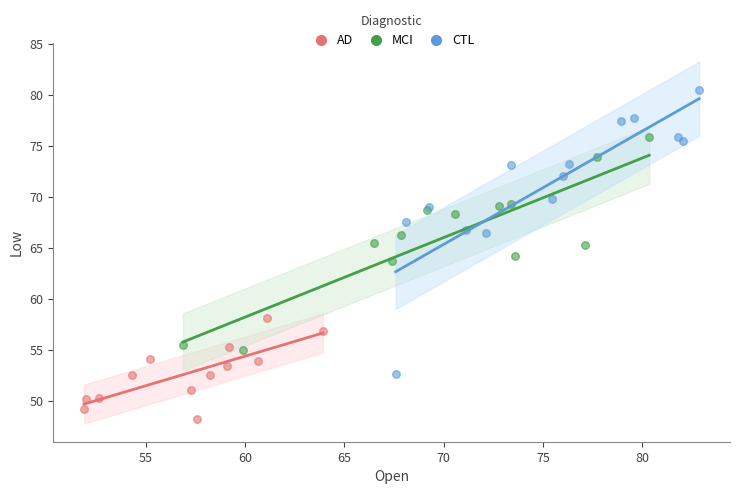

Which series contains the lowest Y value?

AD